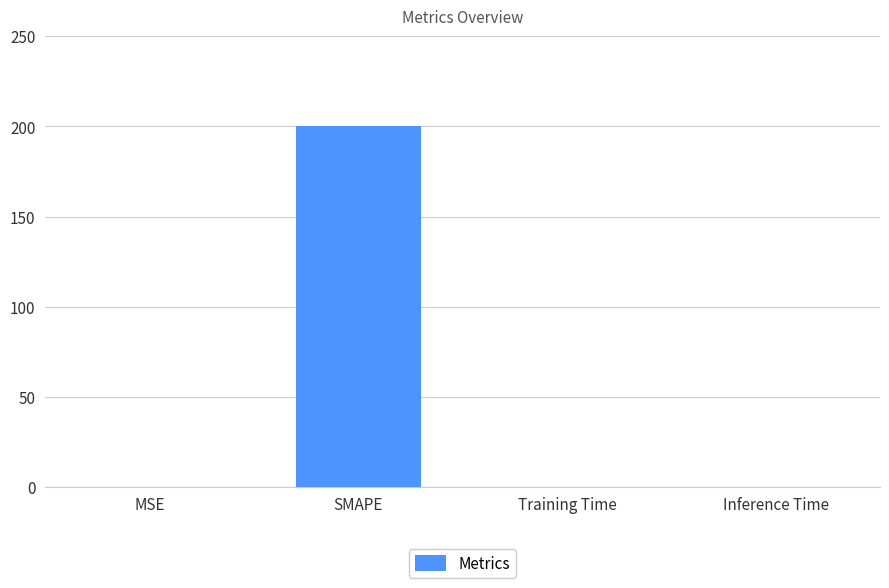

What is the maximum value shown in the chart?

200.0